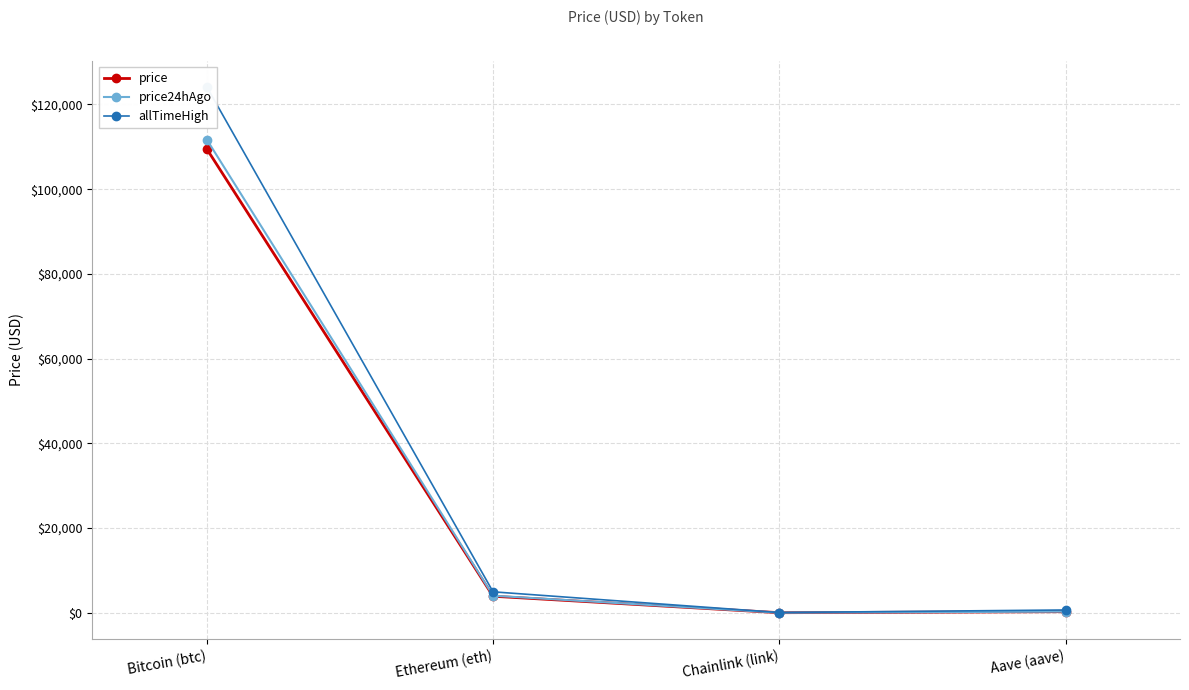

How many lines are shown in the chart?

3